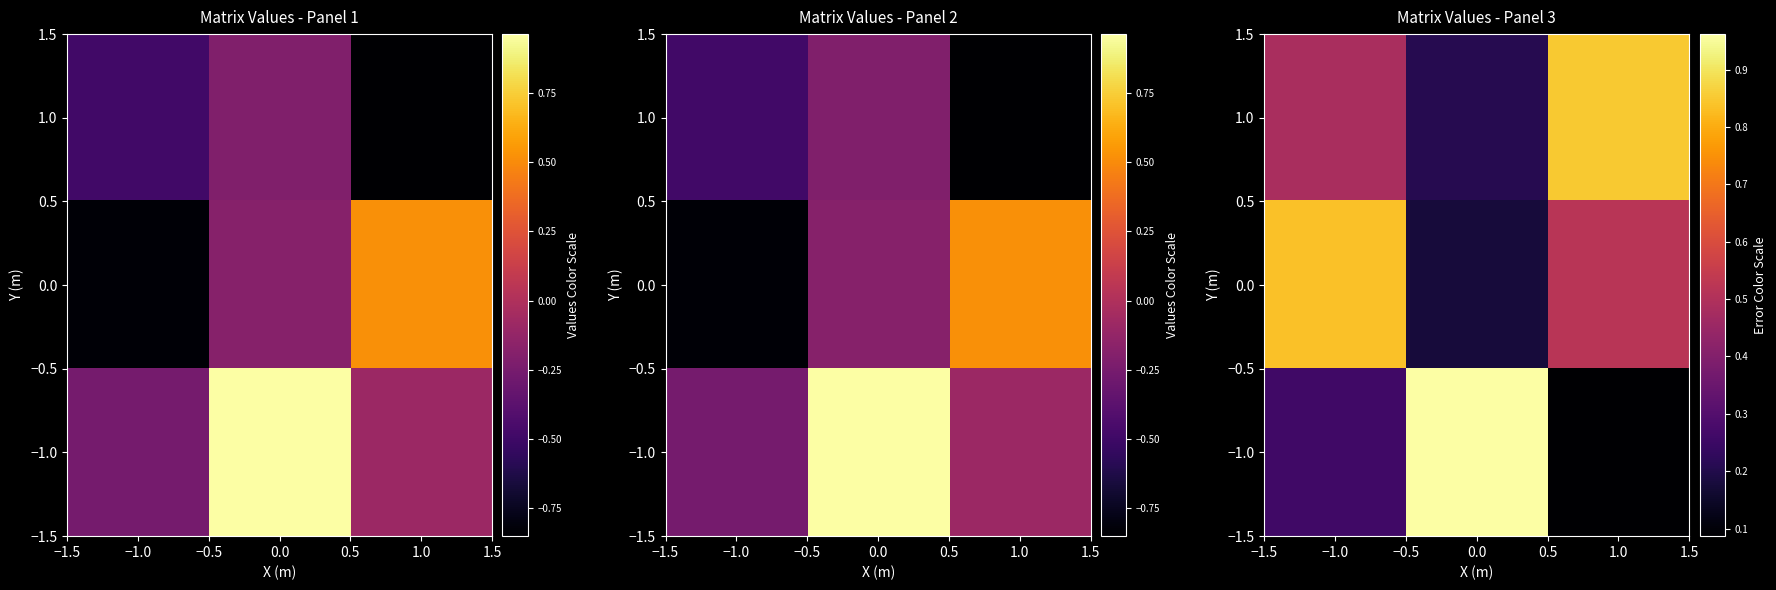

What is the lowest value of the 1.0 series?

0.2